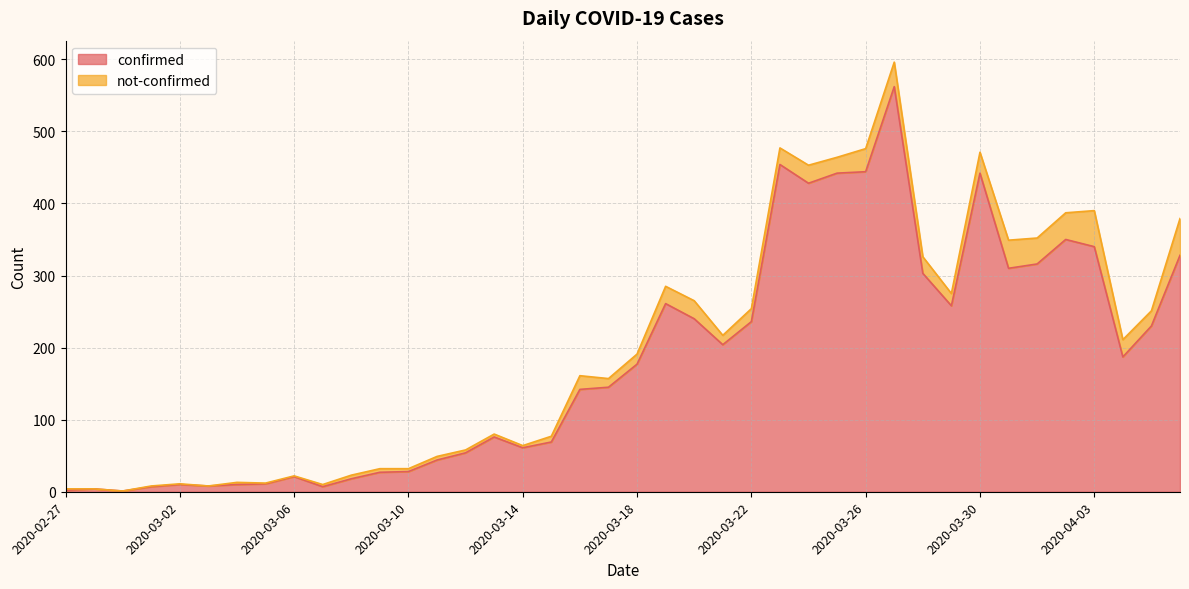

What position from the right is 2020-03-13?

25